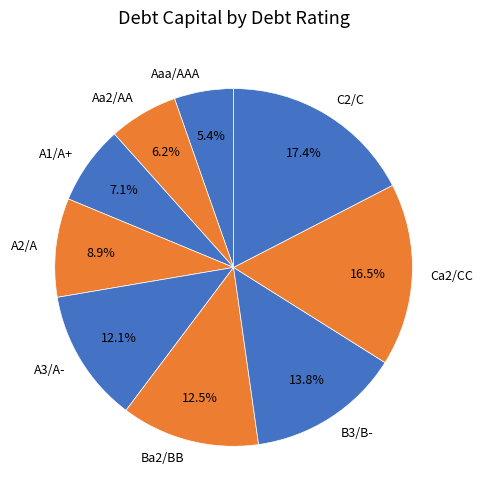

Which category has the smallest portion of the pie?

Aaa/AAA